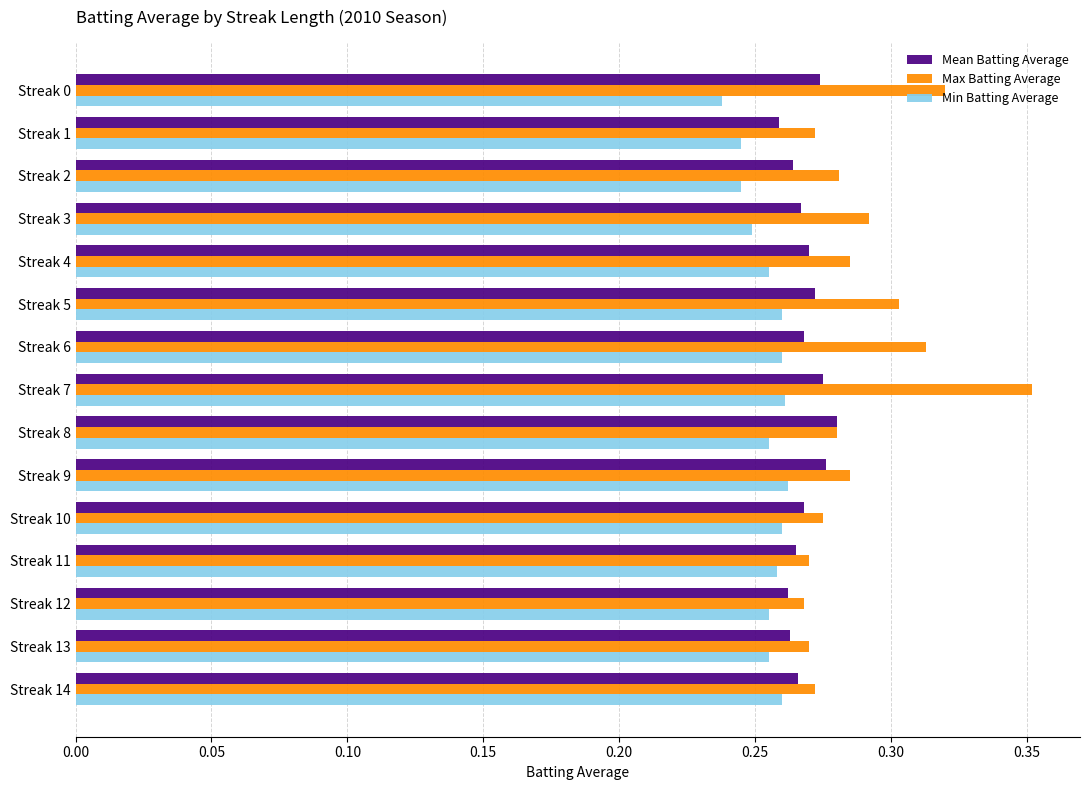

At which category is the sum across all series the highest?

Streak 7